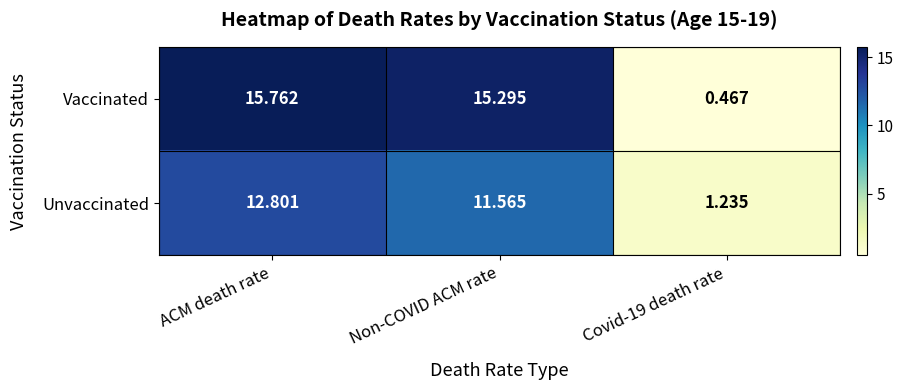

Which series has the largest total across all categories?

Vaccinated